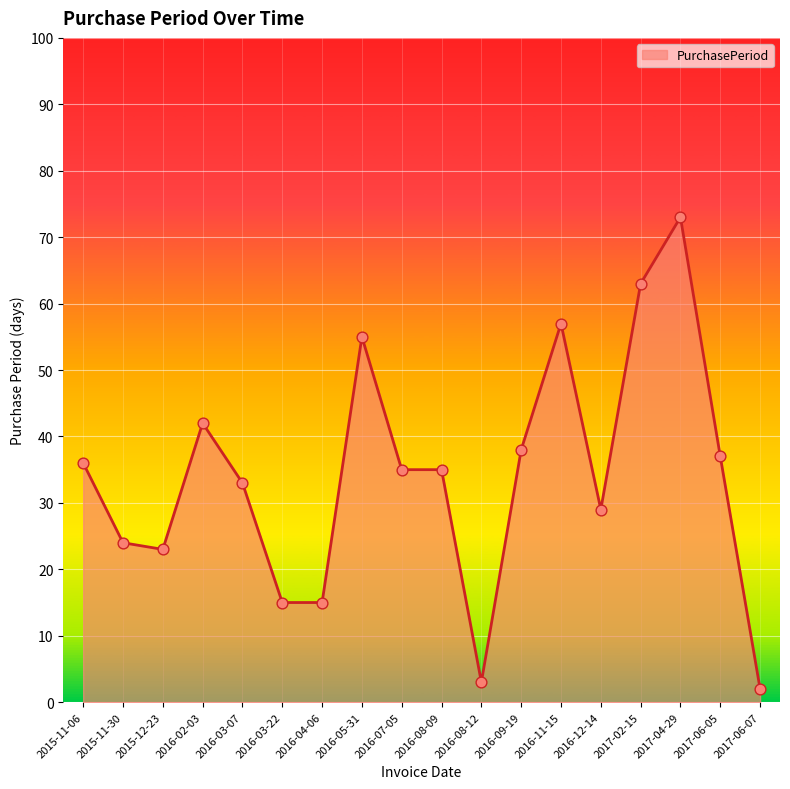

Approximately how many times larger is the value at 2016-11-15 compared to 2015-12-23?

2.5